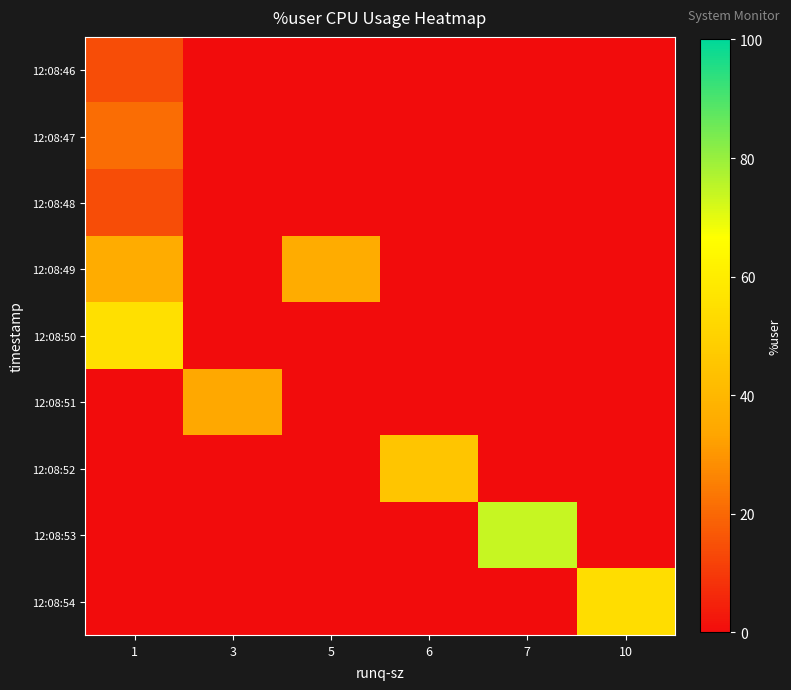

Which label corresponds to the smallest value in the chart?

3